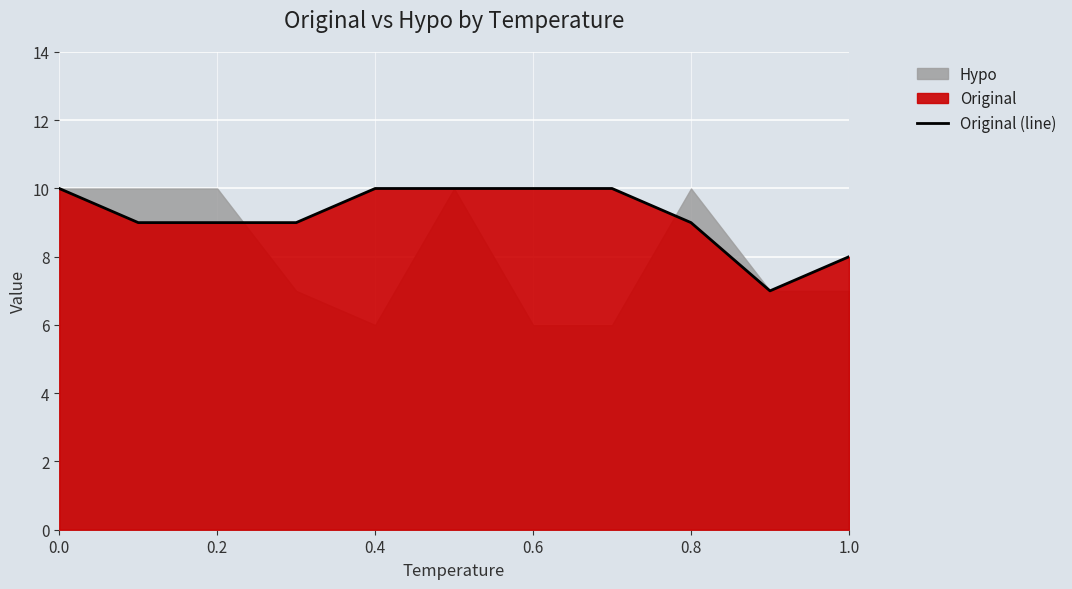

Reading left to right, transcribe all the data shown in this chart.

10	9	9	9	10	10	10	10	9	7	8